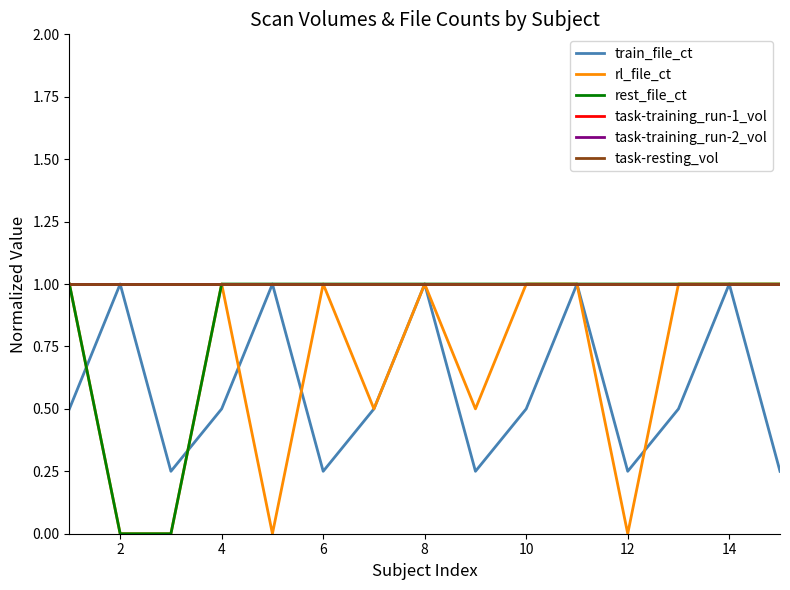

Does the chart have visible grid lines?

No